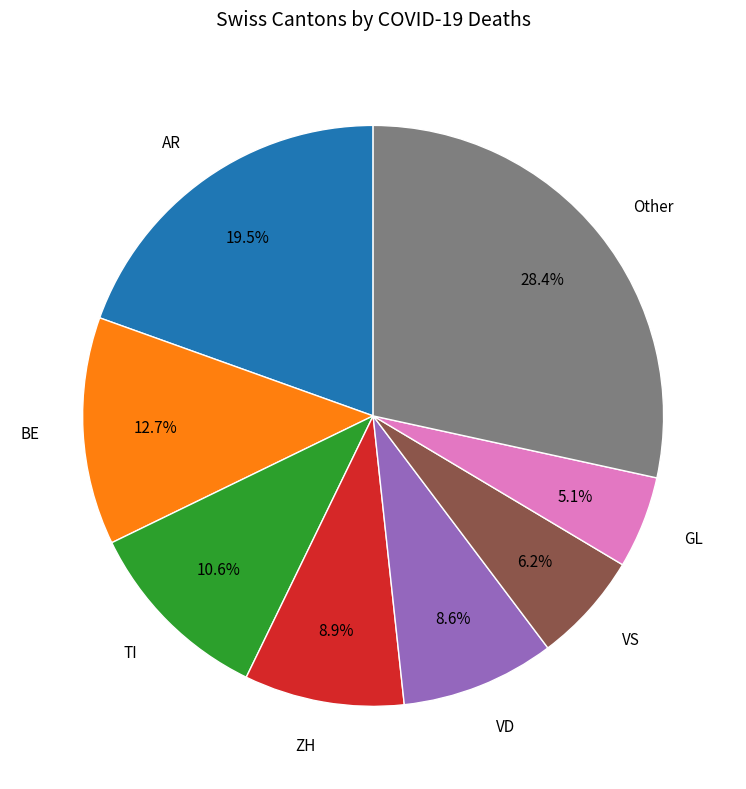

Combined, do BE and VD account for over 50%?

No